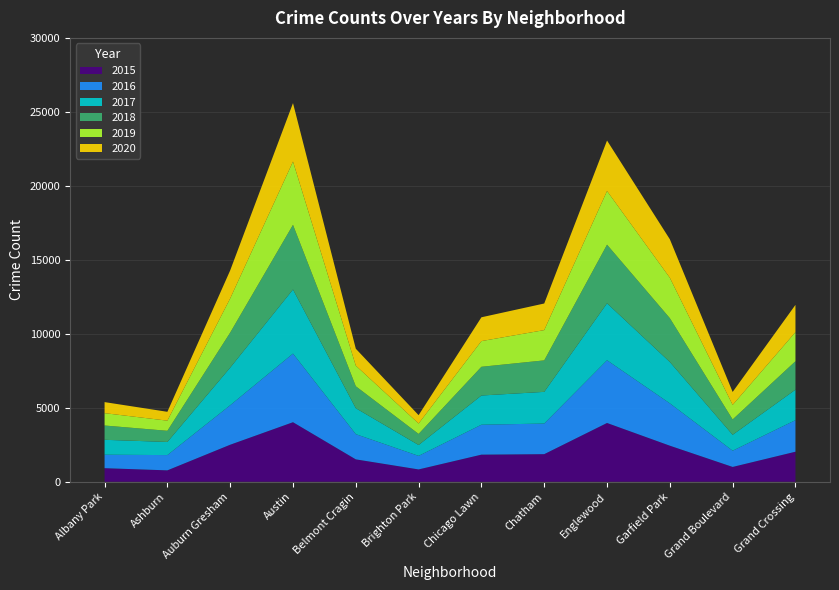

Reading left to right, transcribe all the data shown in this chart.

2015: 919	772	2504	4026	1515	835	1834	1867	3974	2439	1003	2032
2016: 910	1032	2669	4638	1703	915	2023	2068	4239	2861	1097	2133
2017: 1008	888	2541	4332	1755	735	1974	2142	3850	2797	1075	2060
2018: 966	754	2369	4371	1483	750	1941	2128	3962	2962	1037	1922
2019: 835	685	2308	4276	1393	701	1736	2046	3626	2728	982	1966
2020: 747	598	1895	3949	1143	565	1609	1798	3412	2603	877	1843